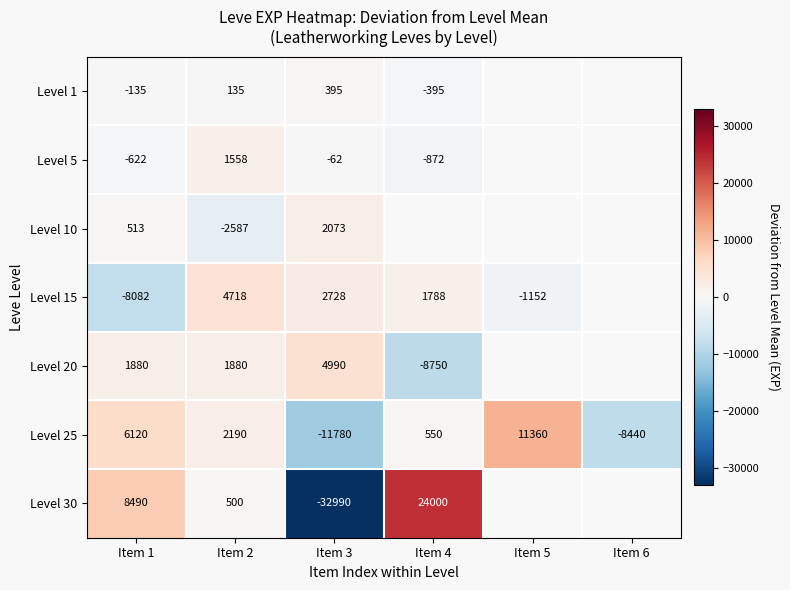

What is the sum of the Level 30 values at Item 1 and Item 3?

-24500